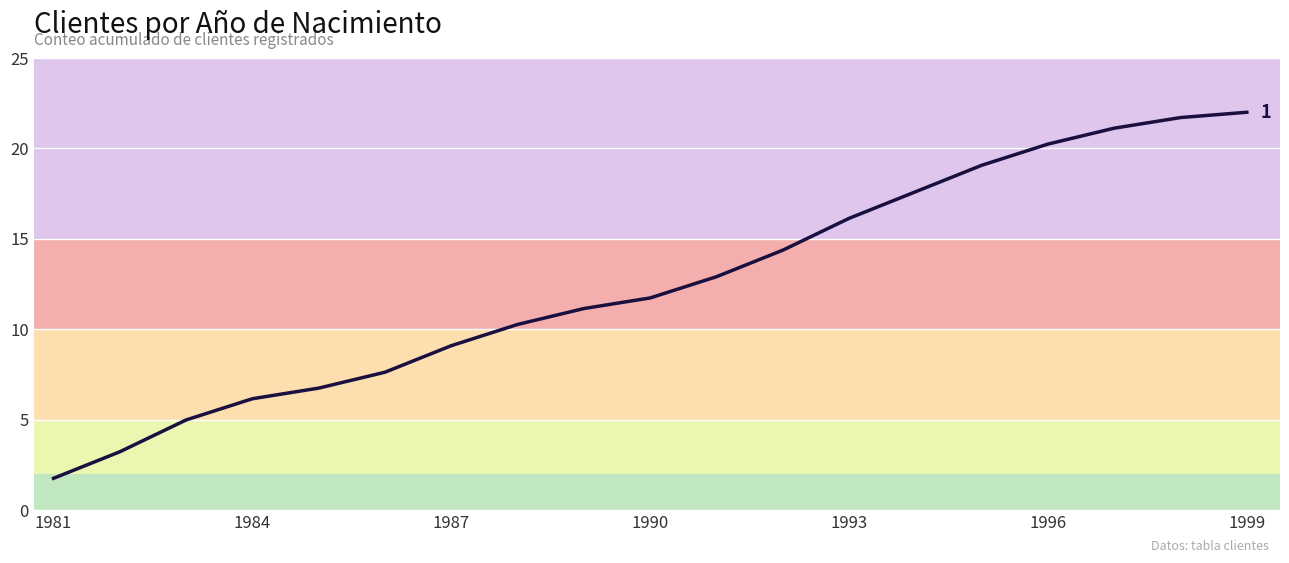

What is the smallest value displayed?

1.8